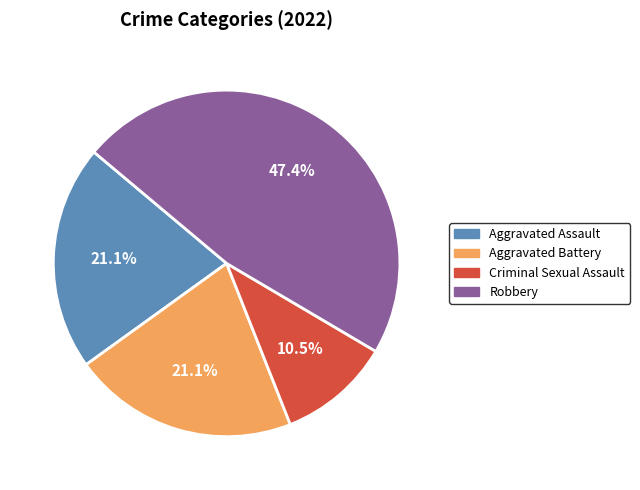

To the nearest percent, what portion does Robbery represent?

47%